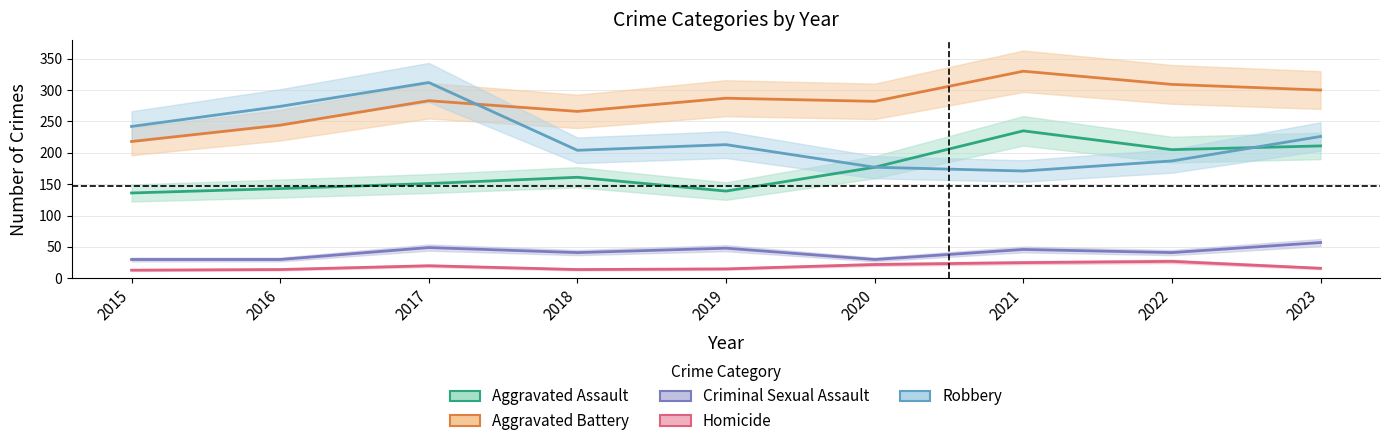

What are all the series names shown in the legend?

Aggravated Assault, Aggravated Battery, Criminal Sexual Assault, Homicide, Robbery